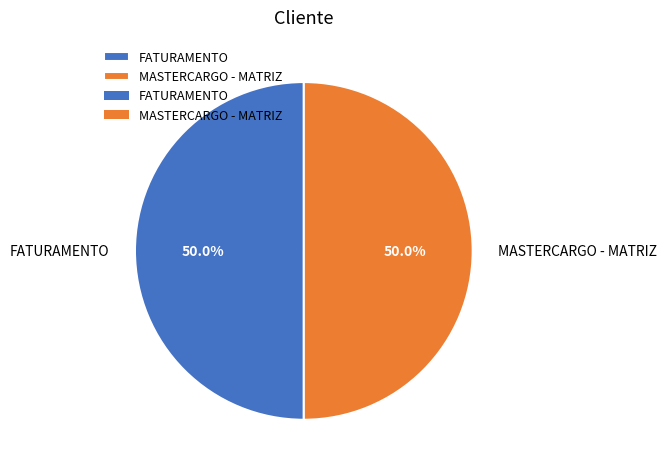

To the nearest percent, what portion does FATURAMENTO represent?

50%